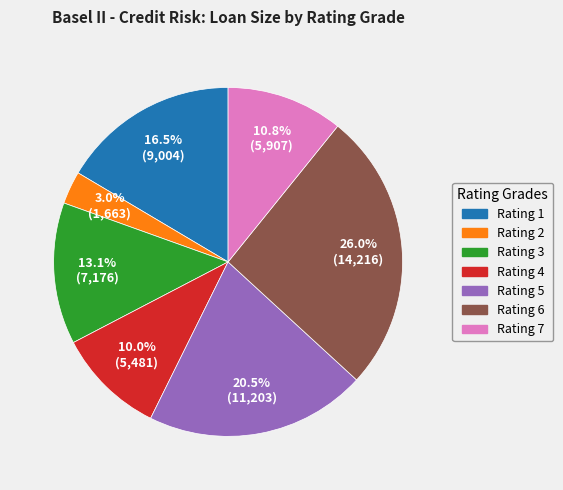

What is the ratio of the value at Rating 3 to the value at Rating 4?

1.3